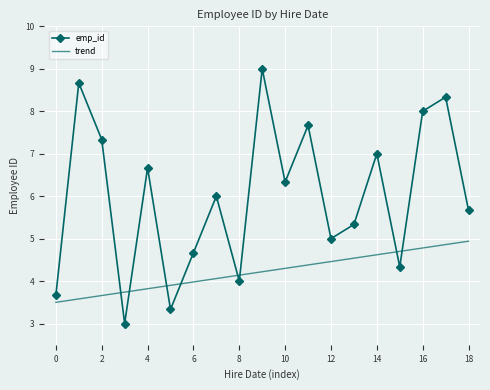

What is the difference between the second highest and minimum values in the trend series?

1.4